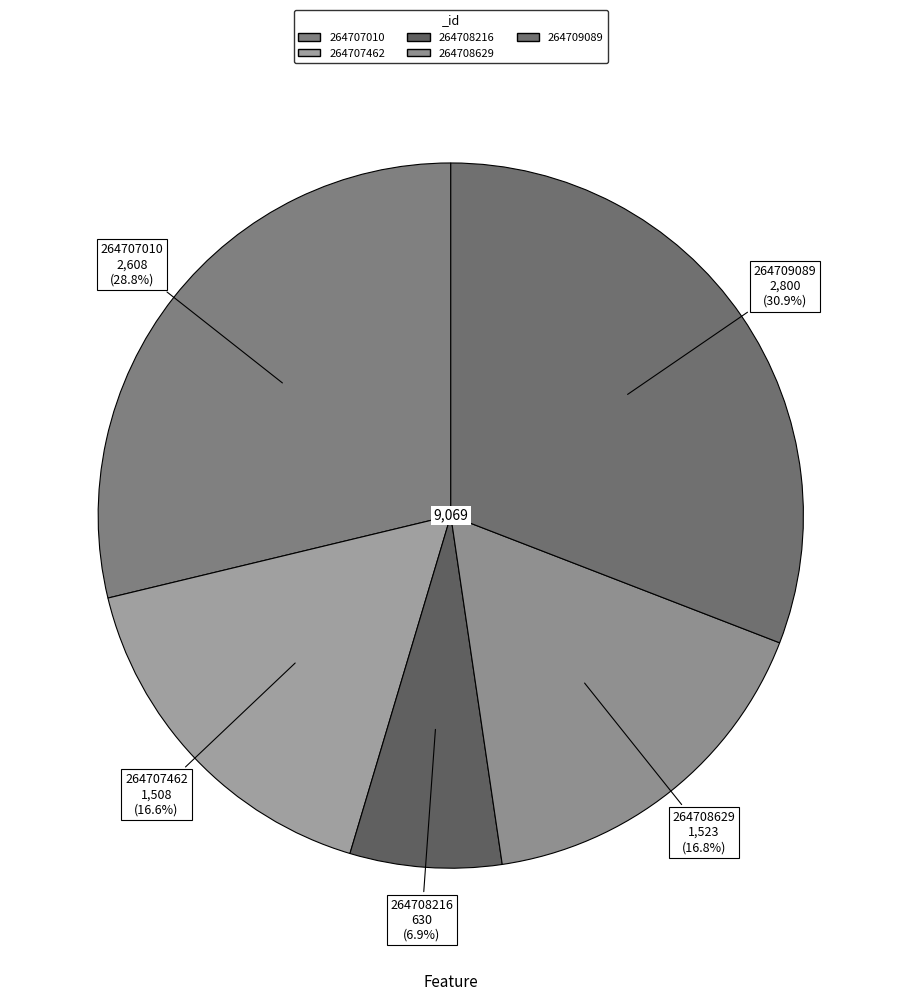

True or false: 264709089 accounts for 31% of the total.

True